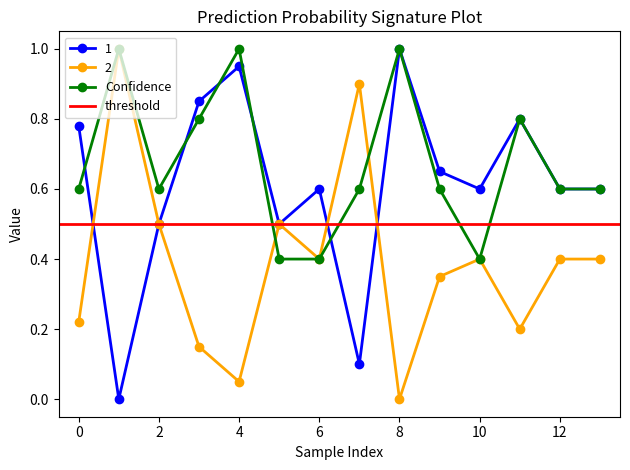

Which has a higher value, 8 or 7?

8